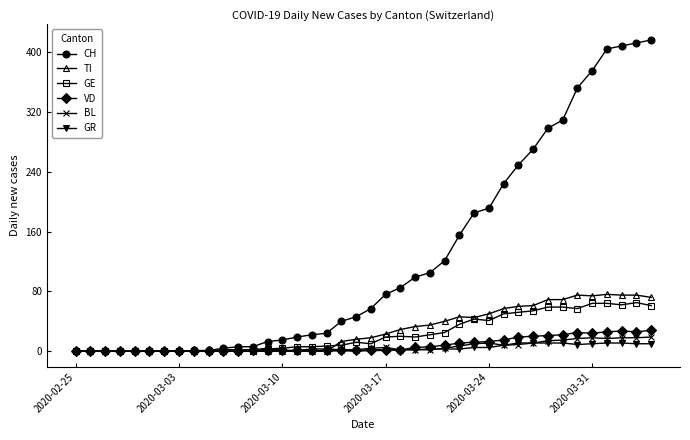

How many data points does each series have?

40